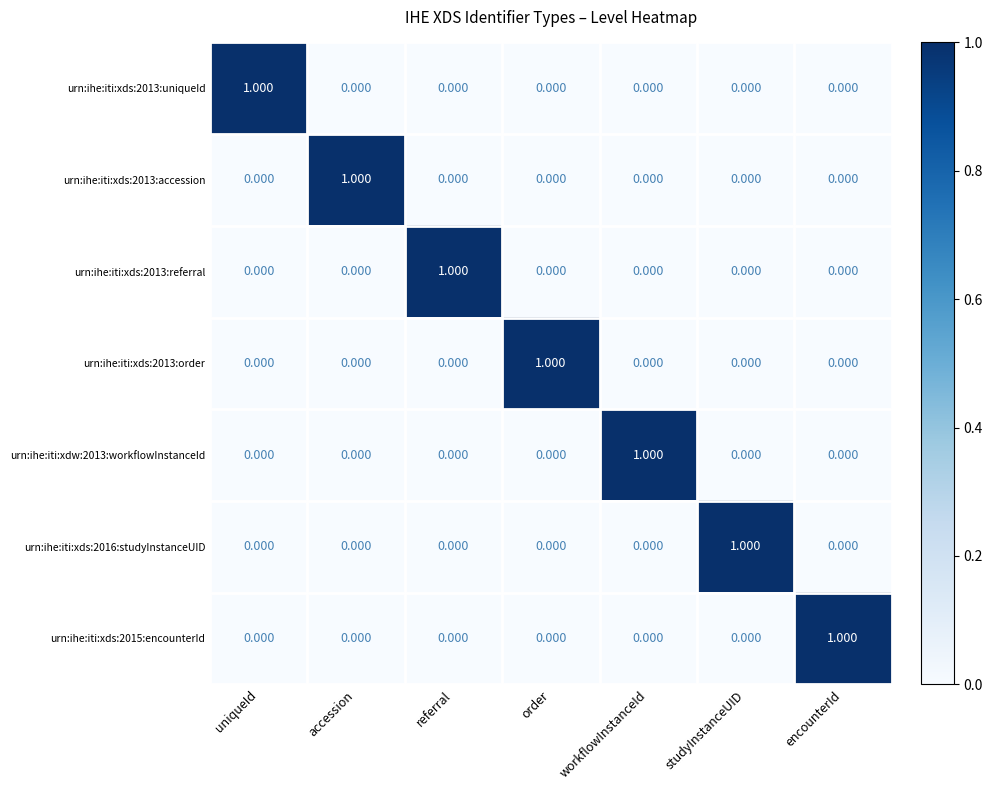

At which label does urn:ihe:iti:xds:2015:encounterId reach its peak?

encounterId